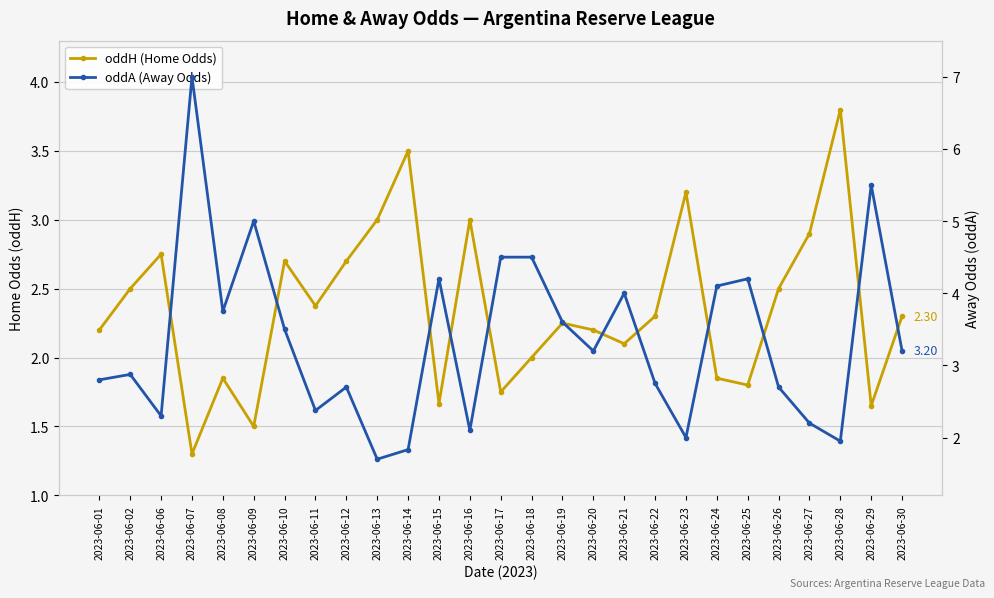

What is the sum of the oddH (Home Odds) values at 2023-06-02 and 2023-06-27?

5.4